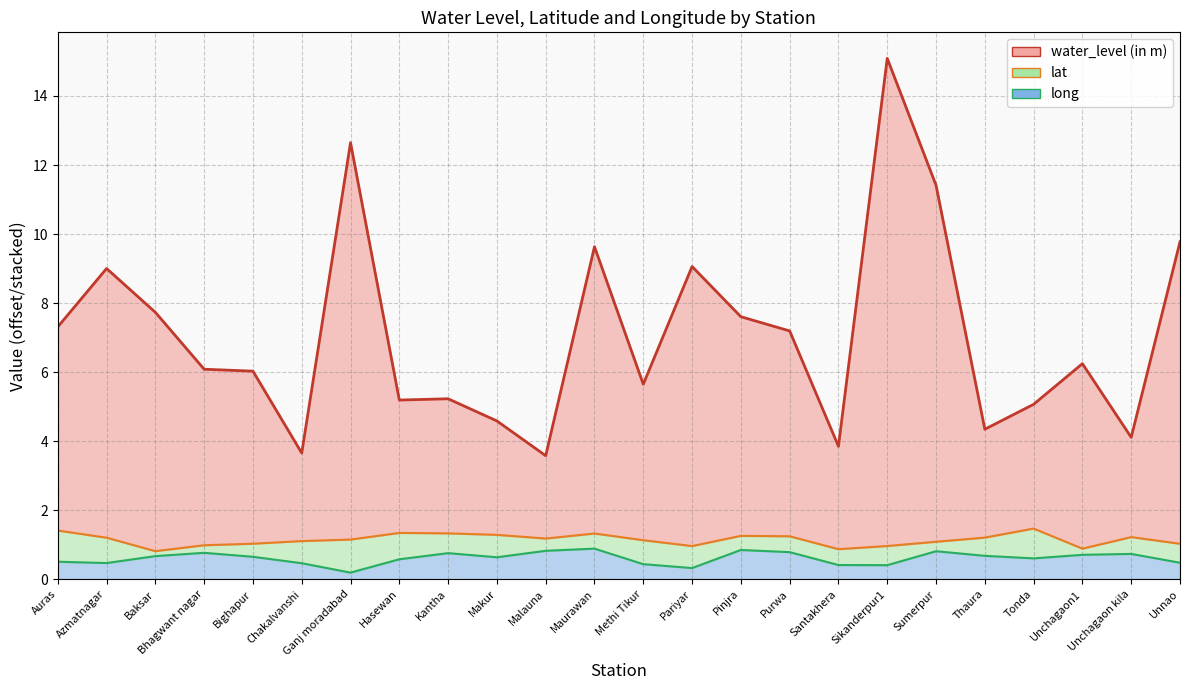

Which series has the largest total across all categories?

water_level (in m)